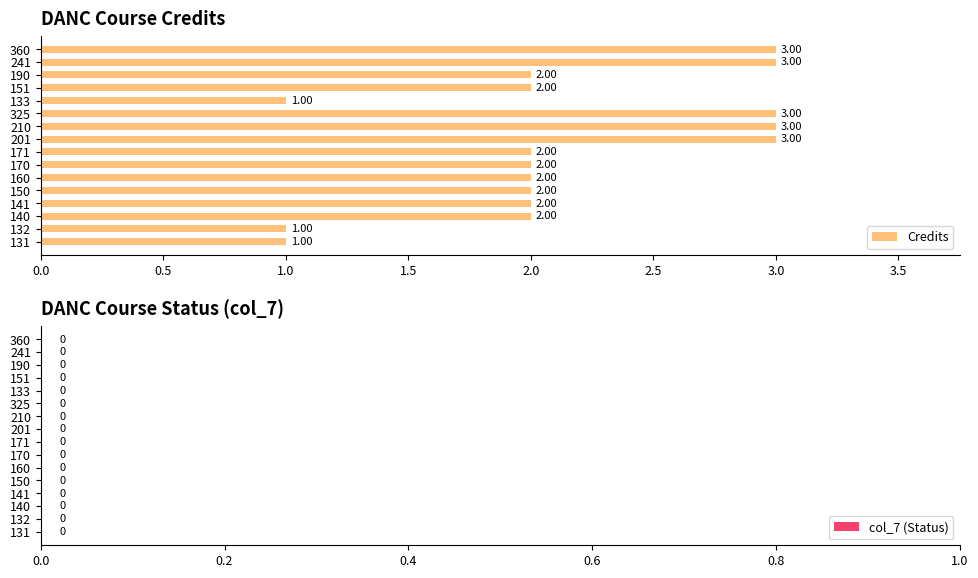

What is the sum of all values?

34